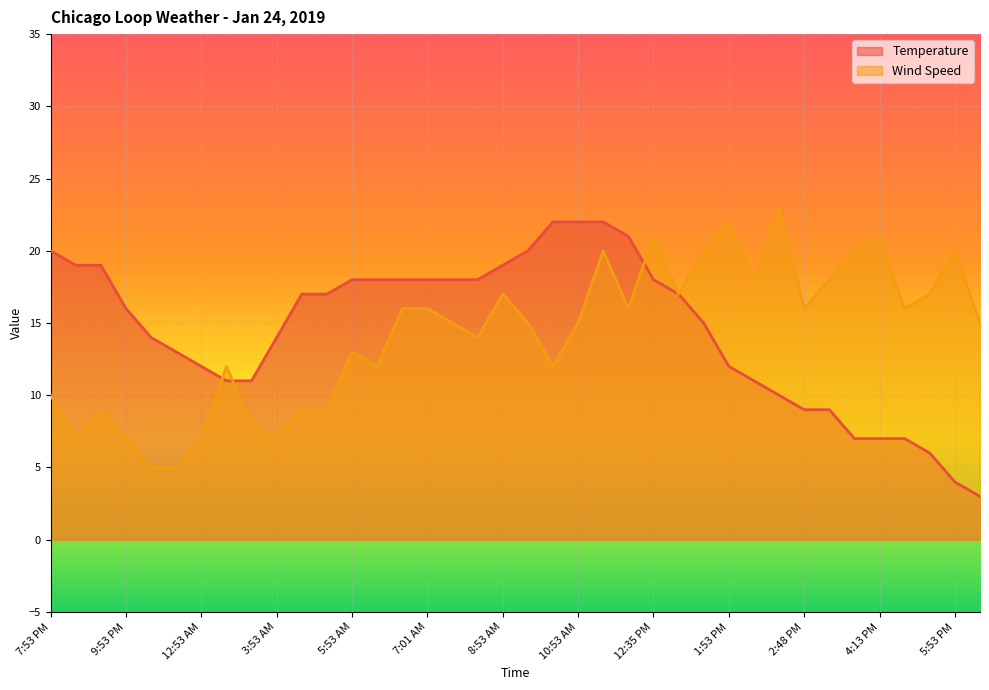

Where do Temperature and Wind Speed first cross each other?

12:53 AM and 1:53 AM